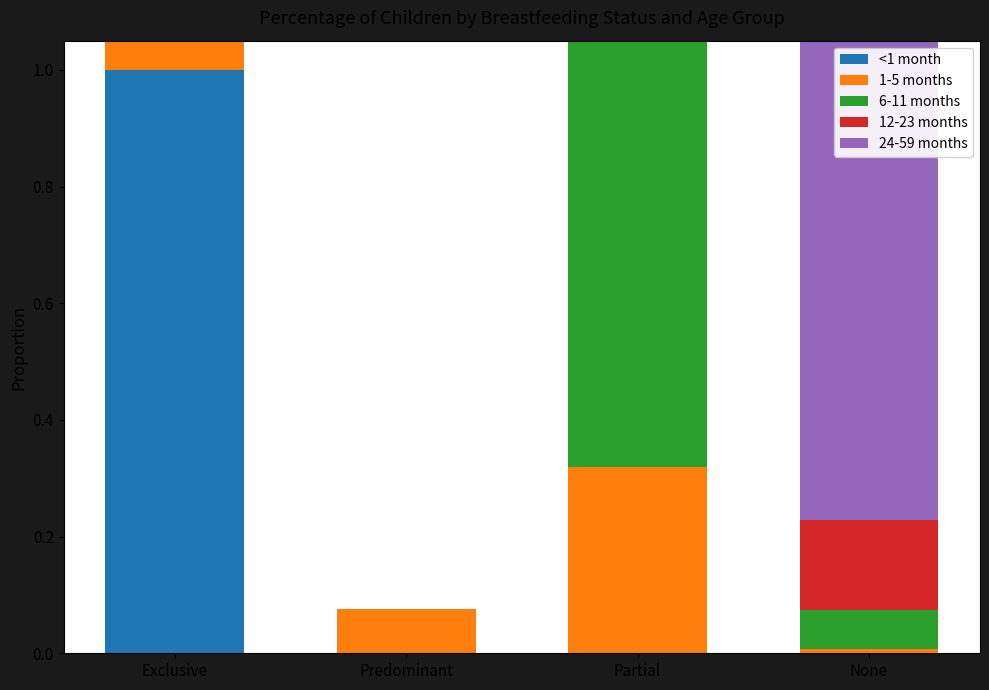

What is the label of the 2nd bar from the right?

Partial